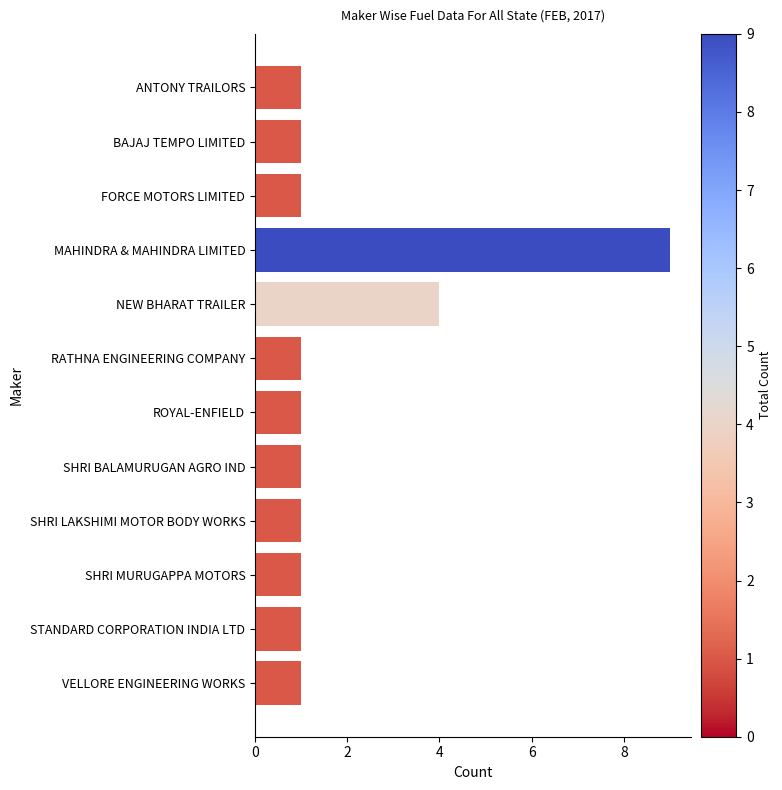

How many series are shown in this chart?

1